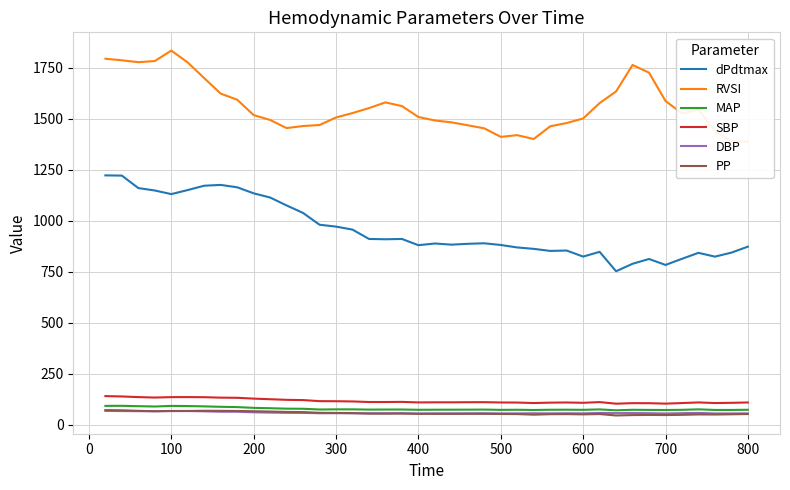

What is the maximum value for DBP?

68.6